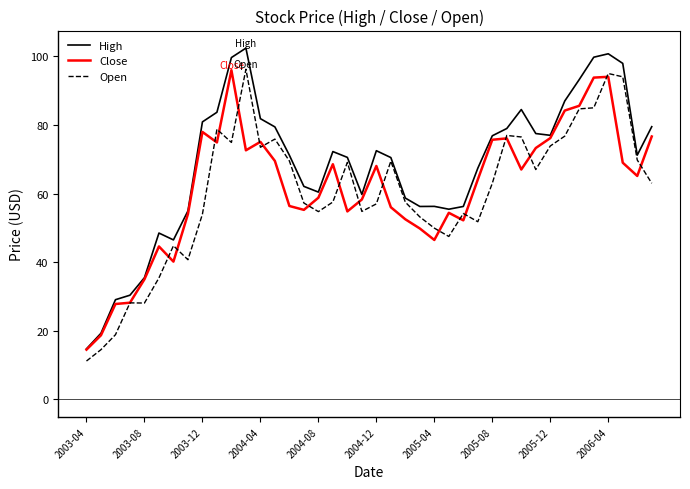

Which series has the largest range (max minus min)?

High